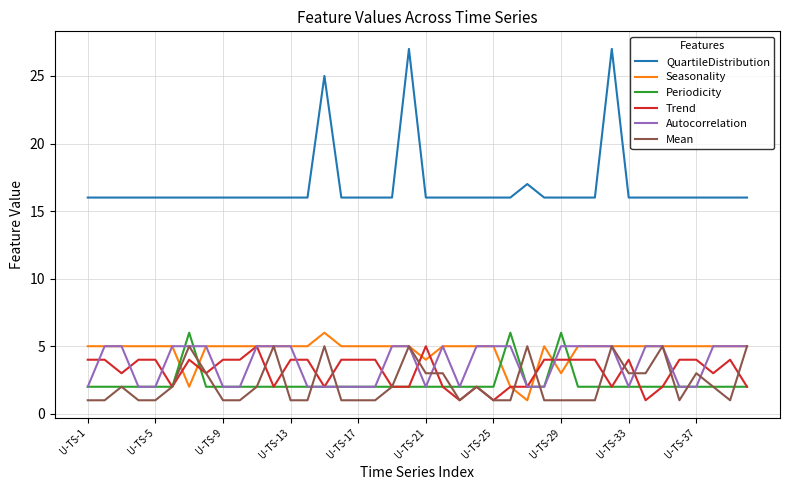

Which series has the widest spread of values?

QuartileDistribution